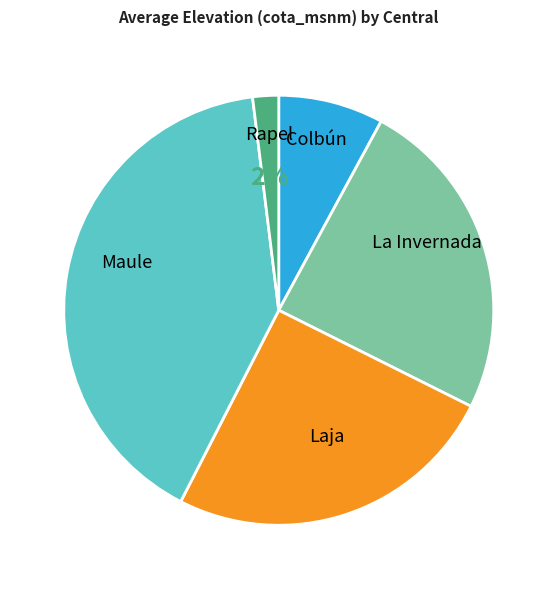

To the nearest percent, what is the difference between the largest and smallest slice percentages?

39%